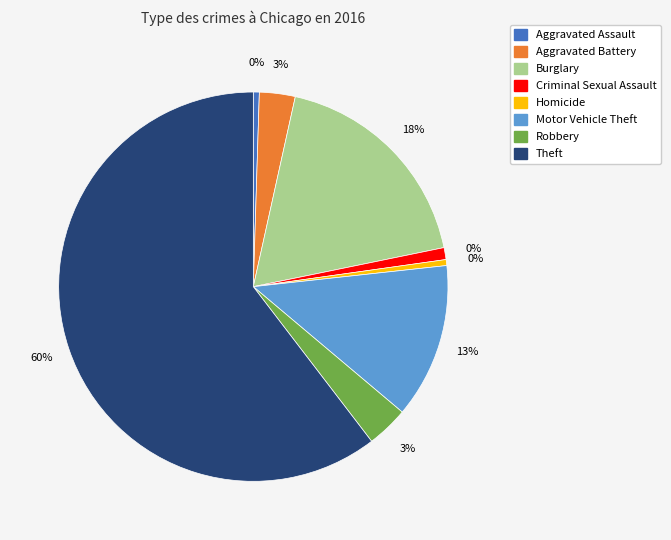

What percentage is the Robbery slice, to the nearest percent?

3%